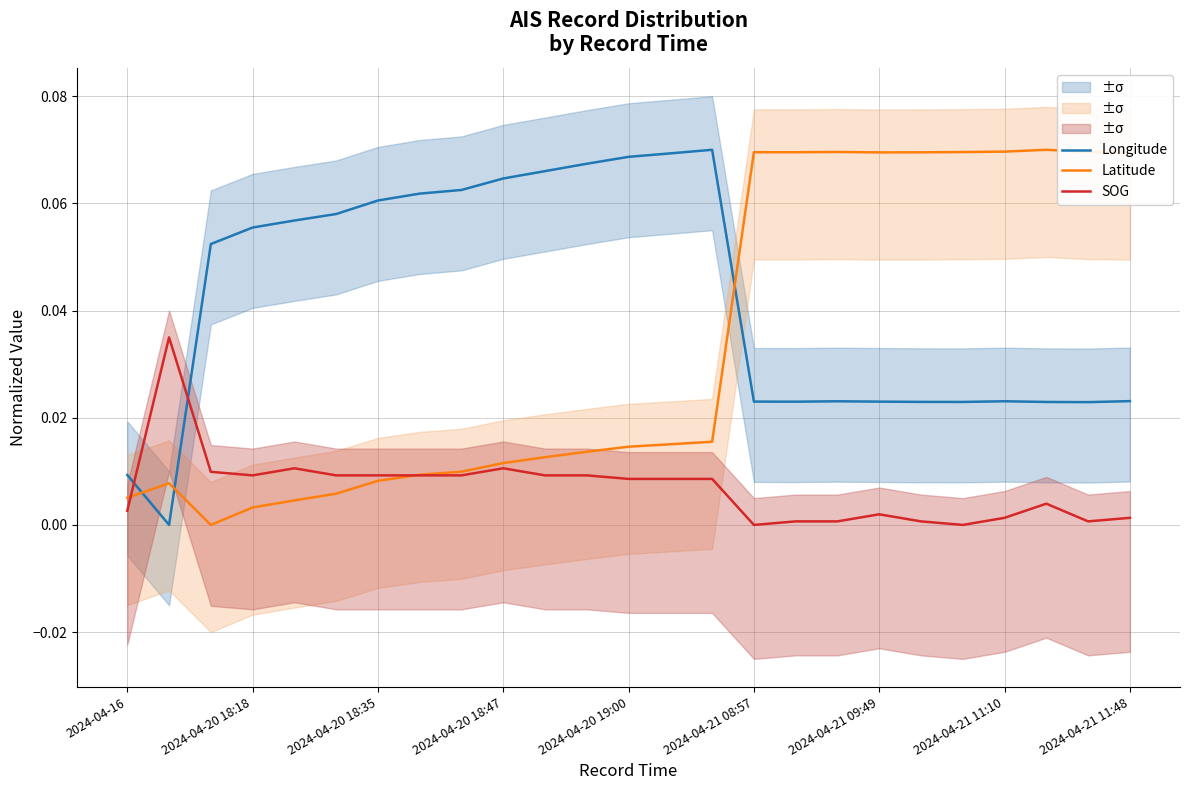

True or false: Latitude and Longitude cross at least once.

True